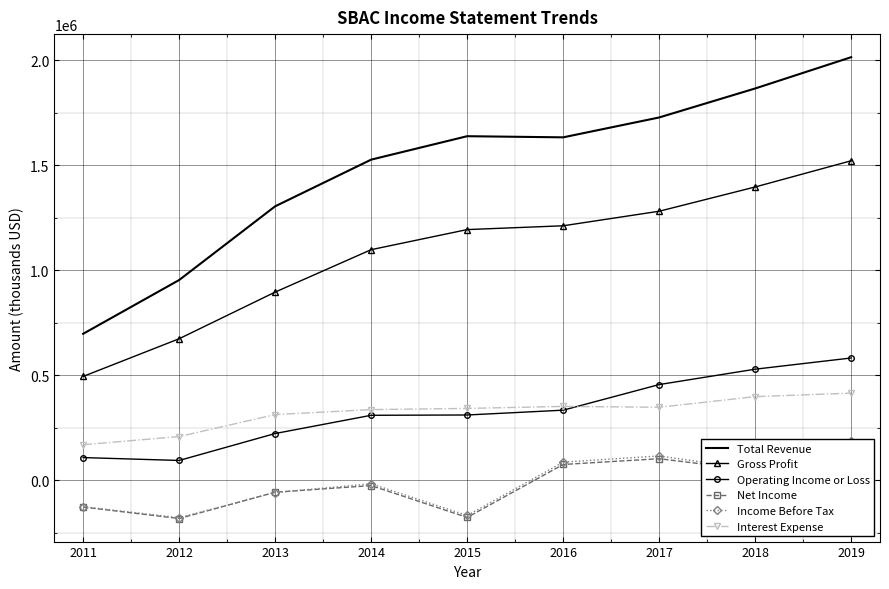

Is it true that Total Revenue equals 1304900 at 2013?

True